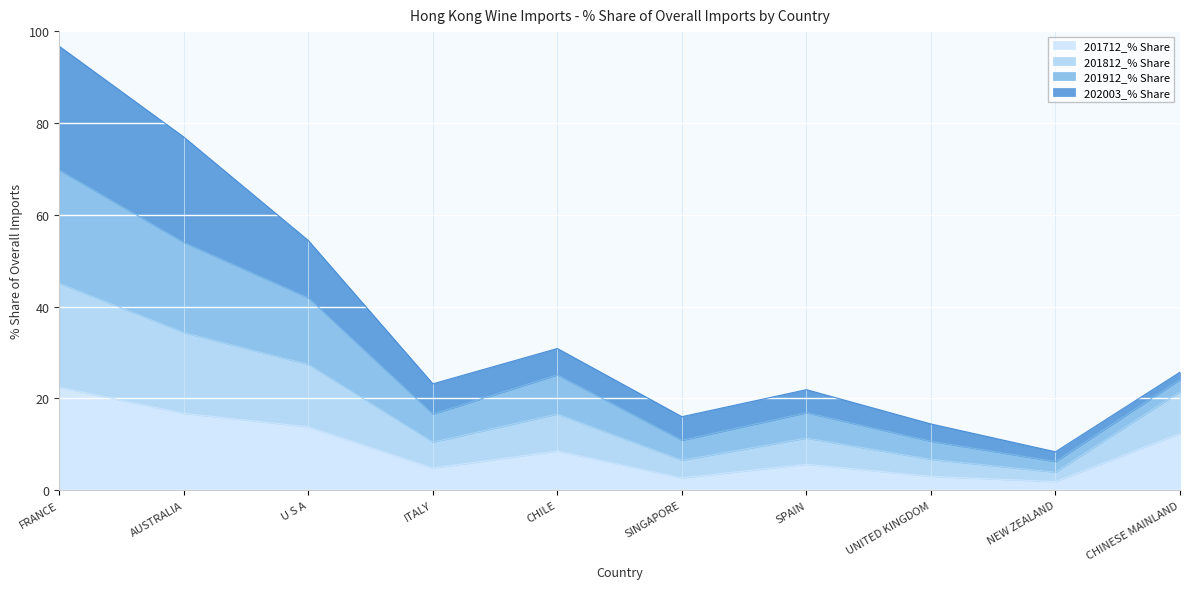

True or false: 201712_% Share has a value of 5.6 at SPAIN.

True